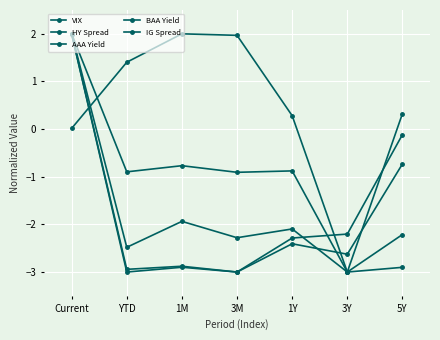

What value does the IG Spread series have at 1Y?

-2.1